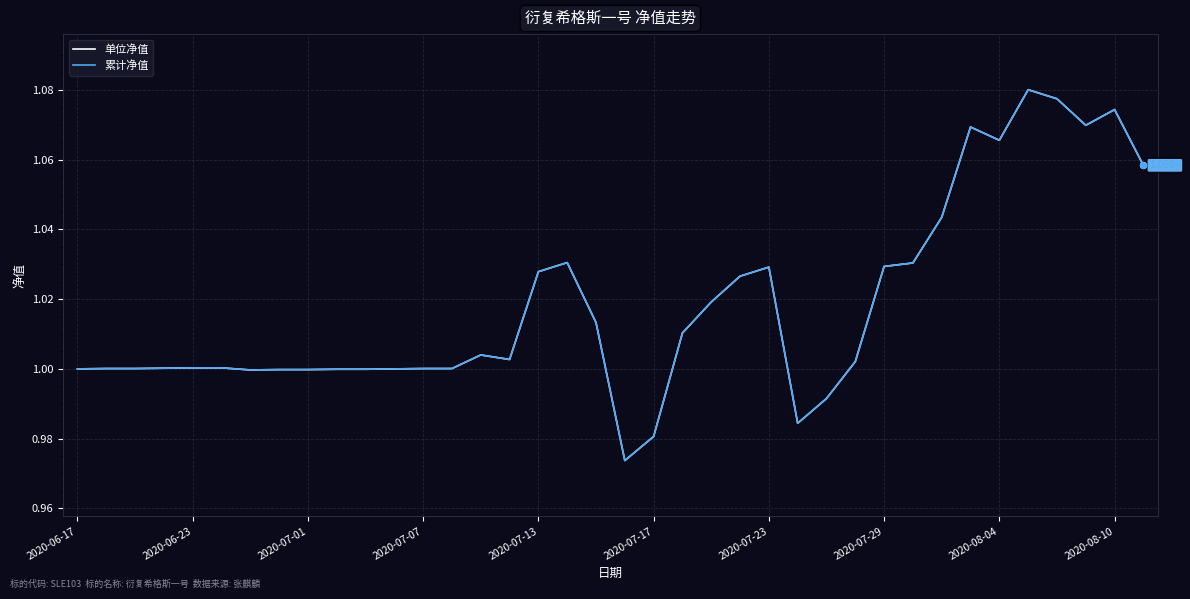

Which series has the largest total across all categories?

单位净值